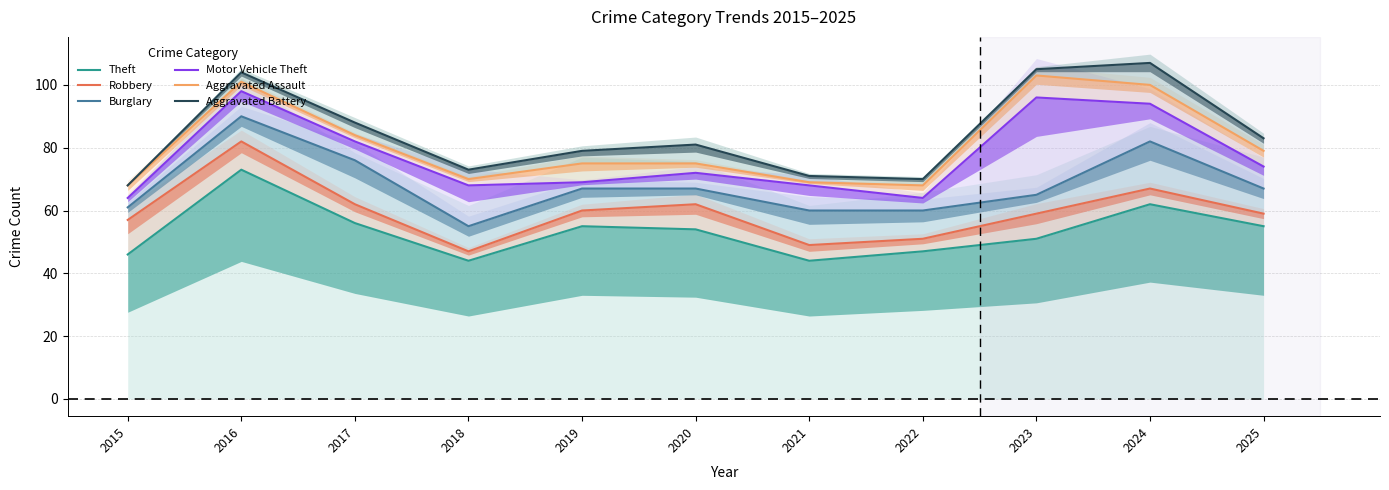

List the series in order of their peak value, lowest first.

Theft, Robbery, Burglary, Motor Vehicle Theft, Aggravated Assault, Aggravated Battery